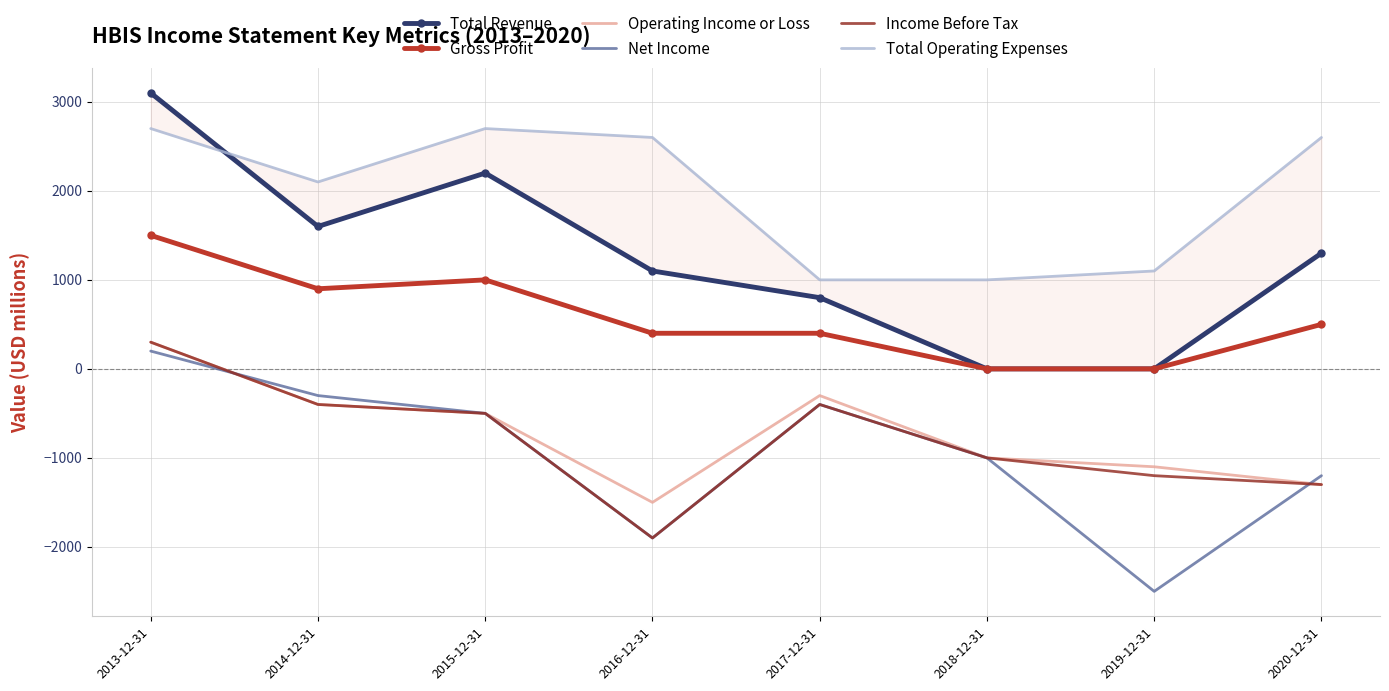

Is this an area chart (filled region under the line)?

No